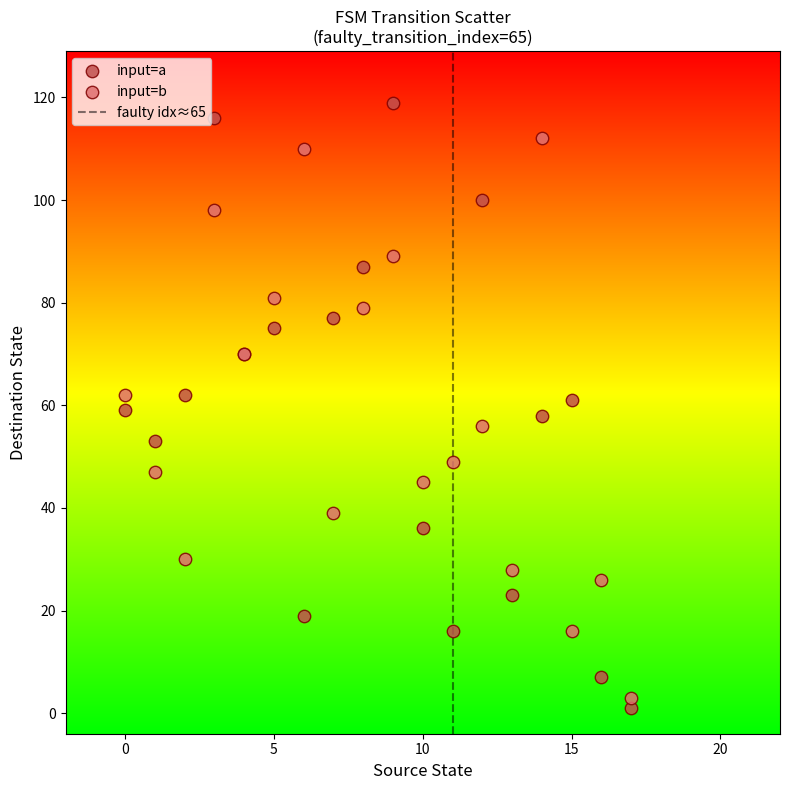

Which series has the widest spread of Y values?

input=a